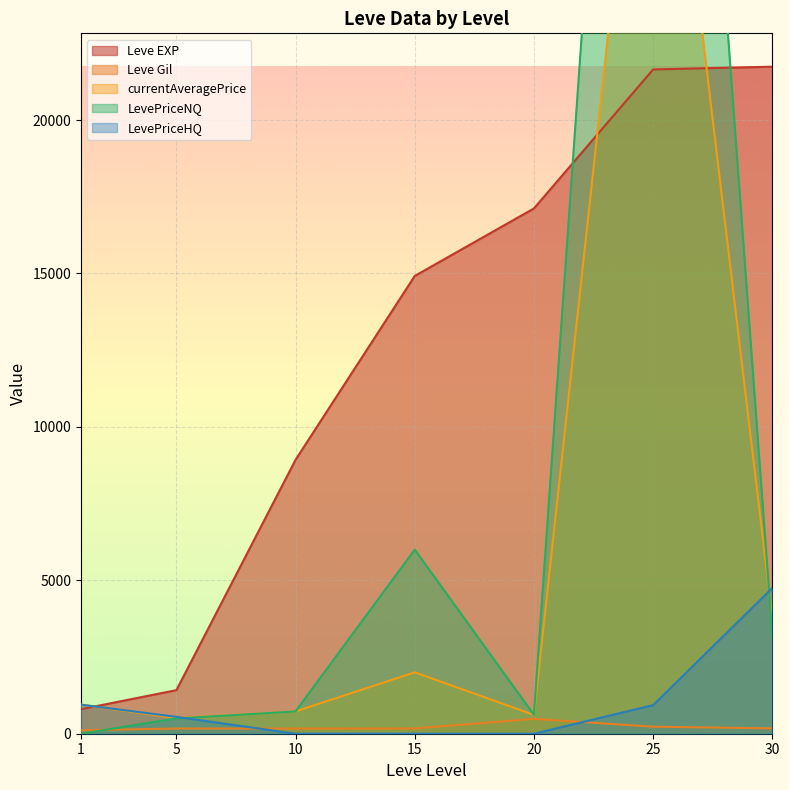

True or false: Leve Gil has a value of 99.9 at 10.

False